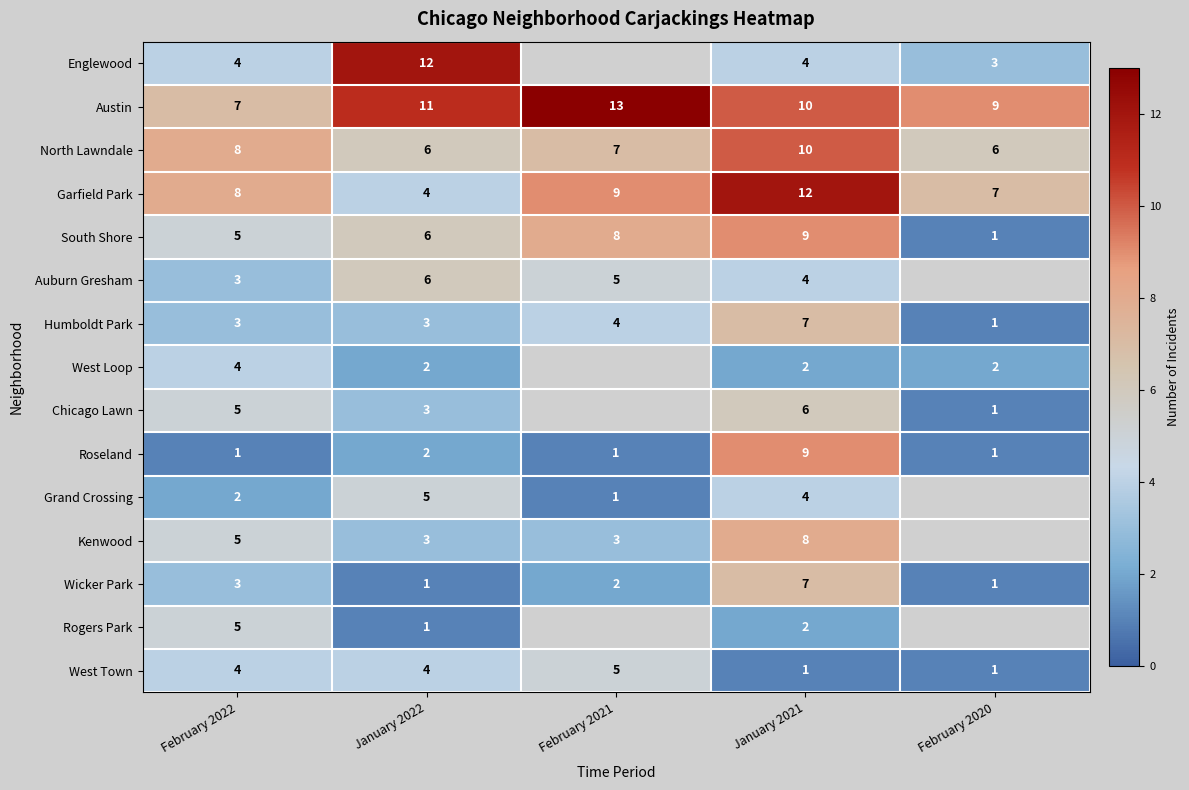

How many values in the Humboldt Park series are below 3?

1